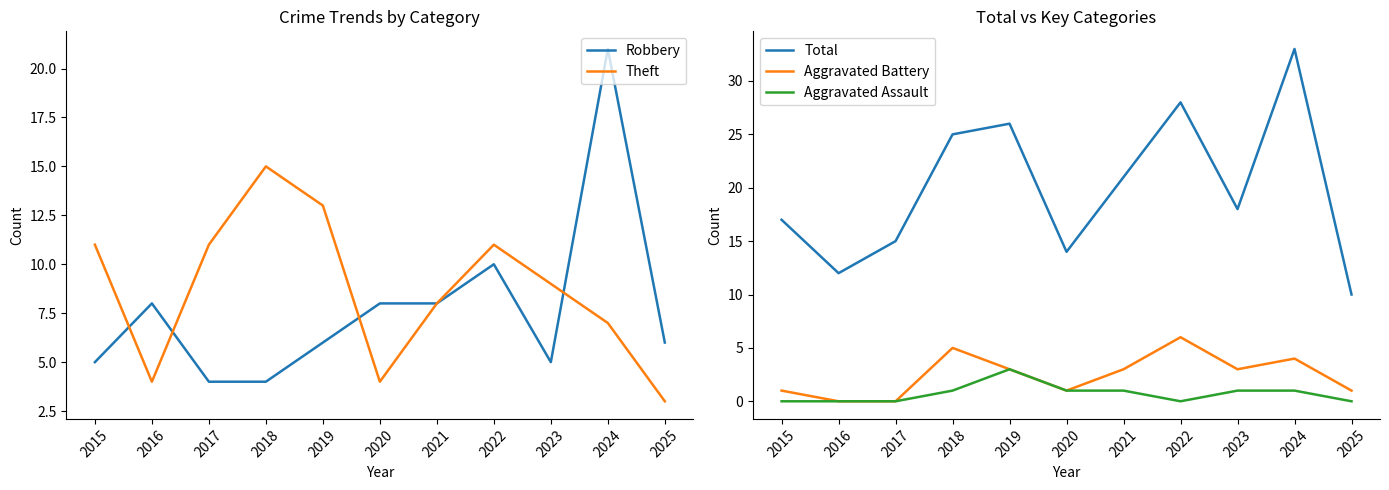

Count the number of categories in the chart.

11